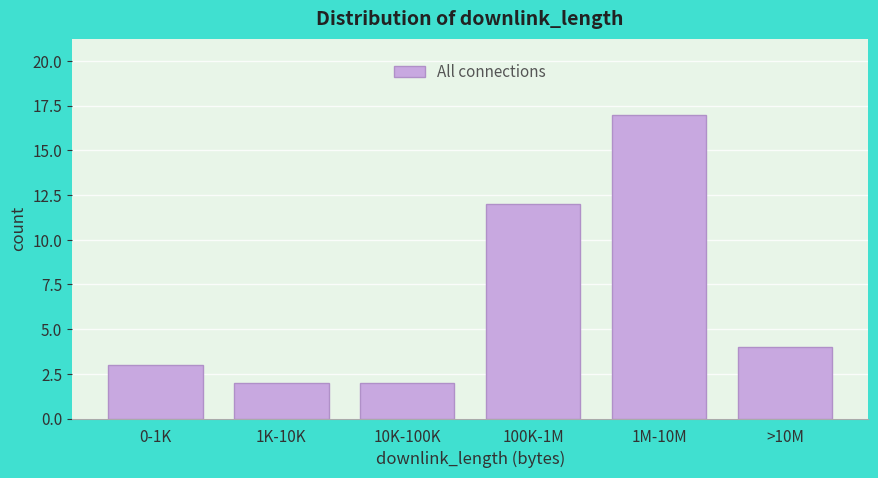

Reading right to left, list all the values displayed in this chart.

4	17	12	2	2	3